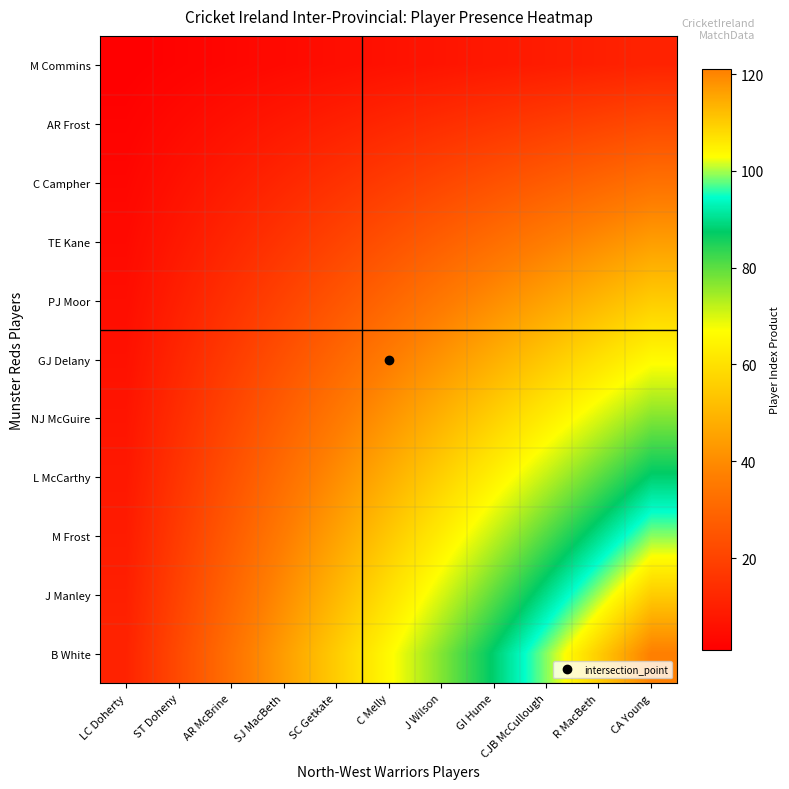

Count the number of categories in the chart.

11